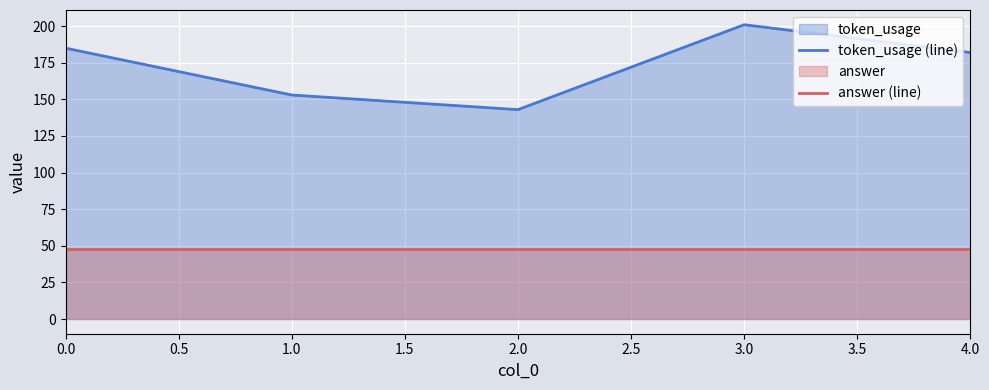

Is it true that answer (line) equals 68 at 0.0?

False